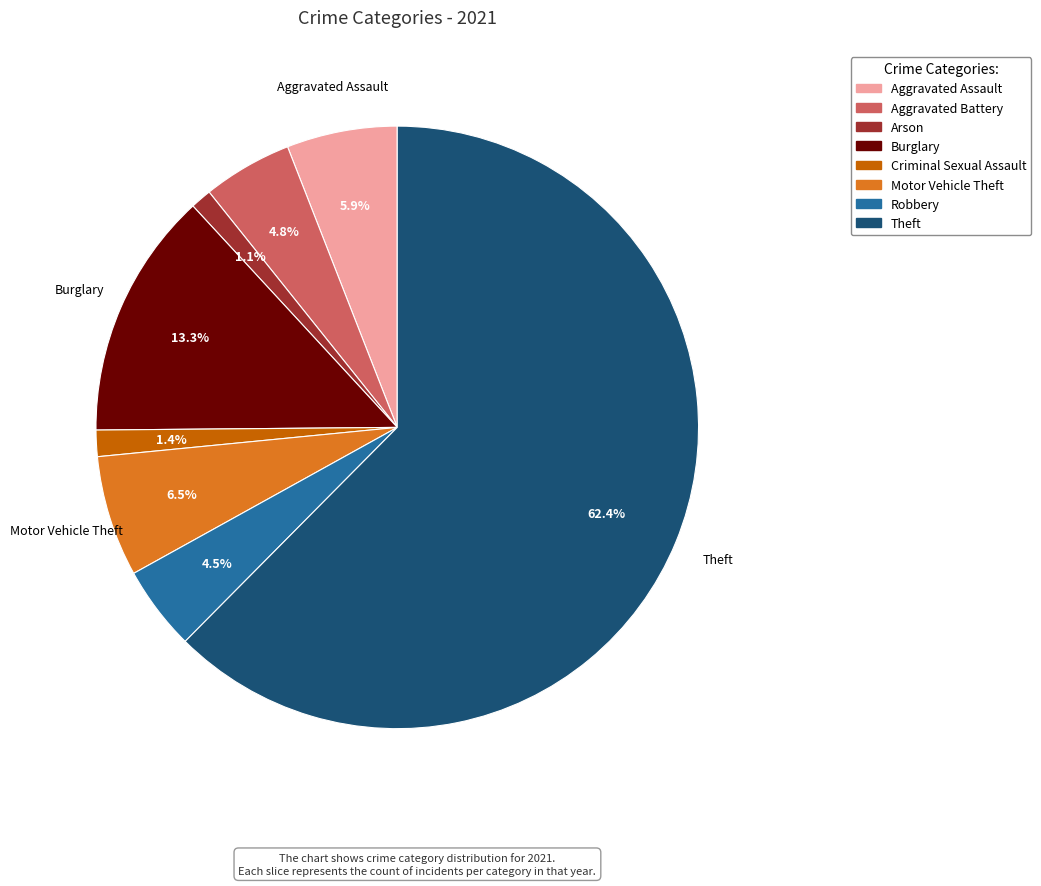

Count the number of slices in the pie.

8